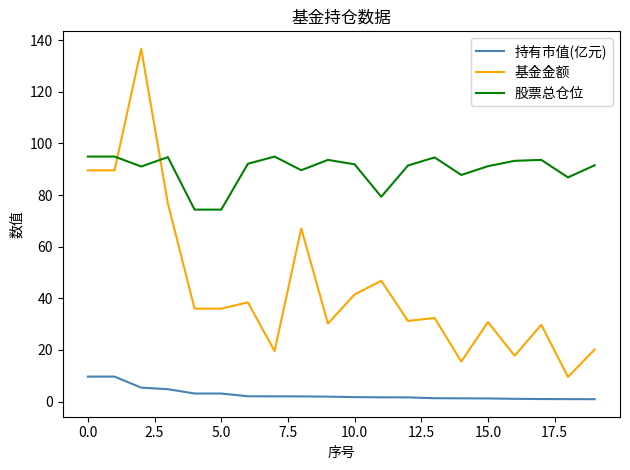

What is the maximum value shown in the chart?

136.7